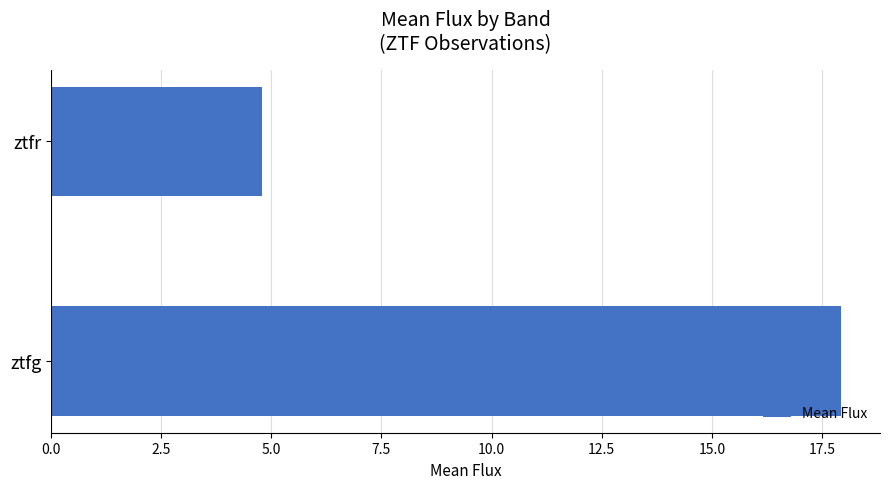

What is the ratio of the value at ztfr to the value at ztfg?

0.3